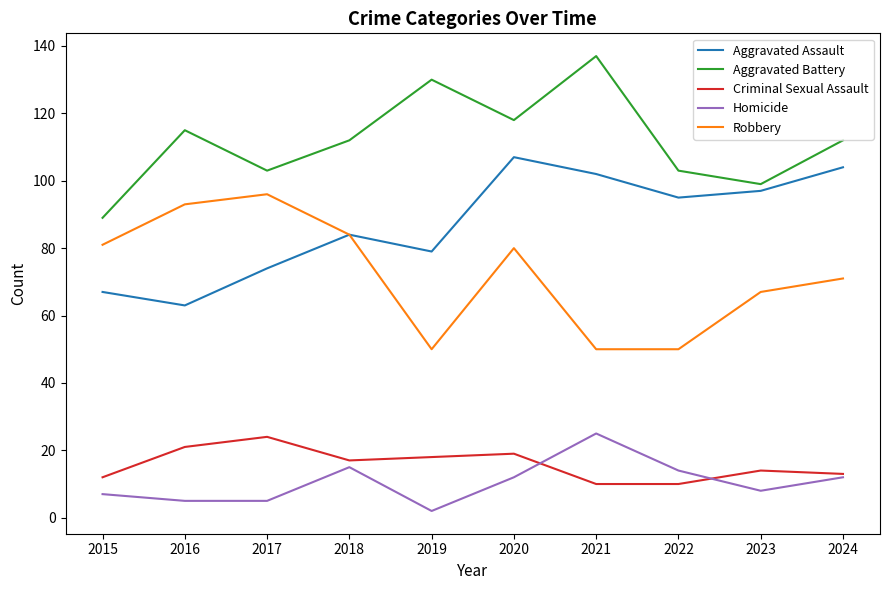

Which series changed the most between 2015 and 2024?

Aggravated Assault